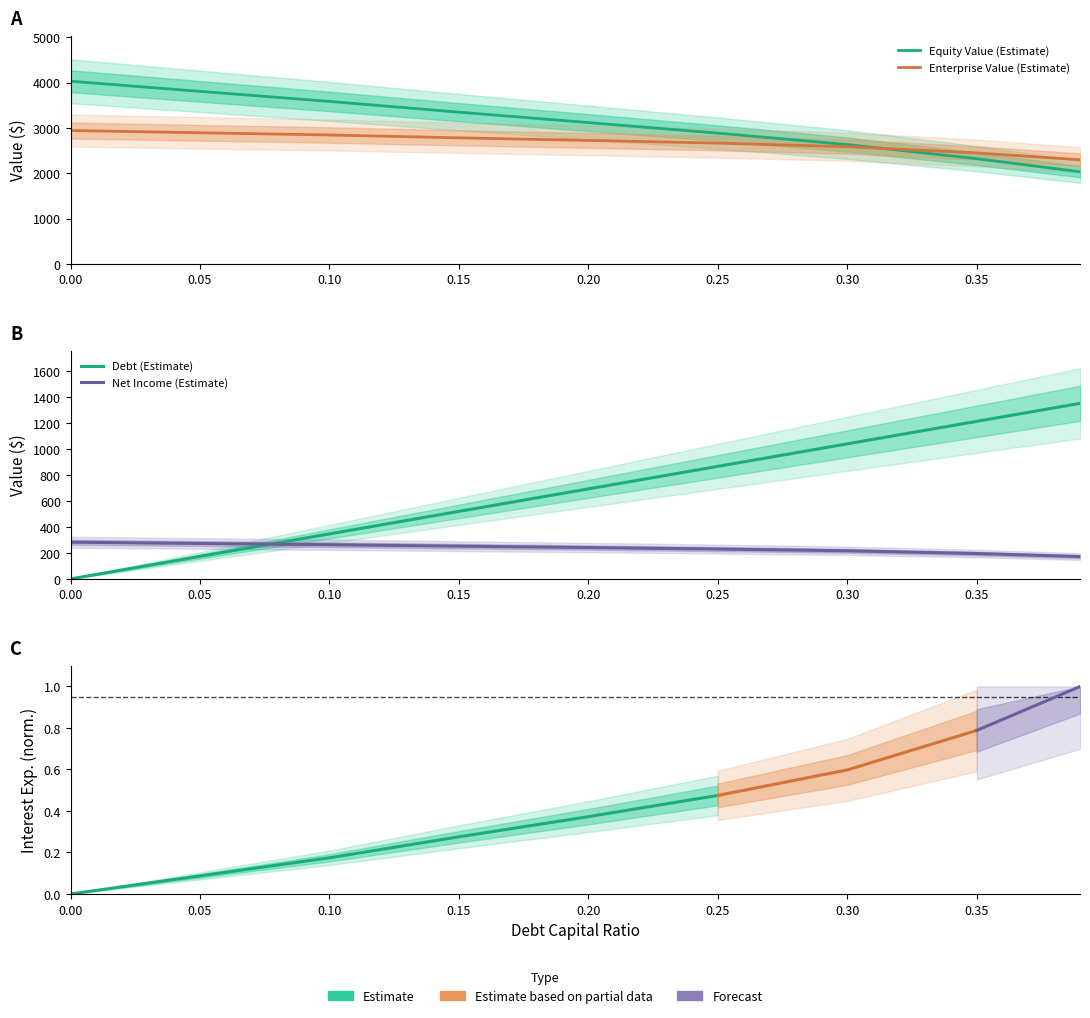

Reading right to left, extract all data points from this chart.

debt_capital: 0.39=1353.1	0.35=1214.3	0.3=1040.8	0.25=867.4	0.2=693.9	0.15=520.4	0.1=346.9	0.05=173.5	0.0=0.0
enterprise_value: 0.39=2298.4	0.35=2448.5	0.3=2586.6	0.25=2665.2	0.2=2725.0	0.15=2781.4	0.1=2845.1	0.05=2893.6	0.0=2943.8
equity_value_proxy: 0.39=2032.8	0.35=2321.7	0.3=2633.3	0.25=2885.4	0.2=3118.6	0.15=3348.5	0.1=3585.6	0.05=3807.6	0.0=4031.3
debt: 0.39=172.1	0.35=195.6	0.3=216.6	0.25=230.2	0.2=241.6	0.15=252.3	0.1=263.5	0.05=273.2	0.0=282.8